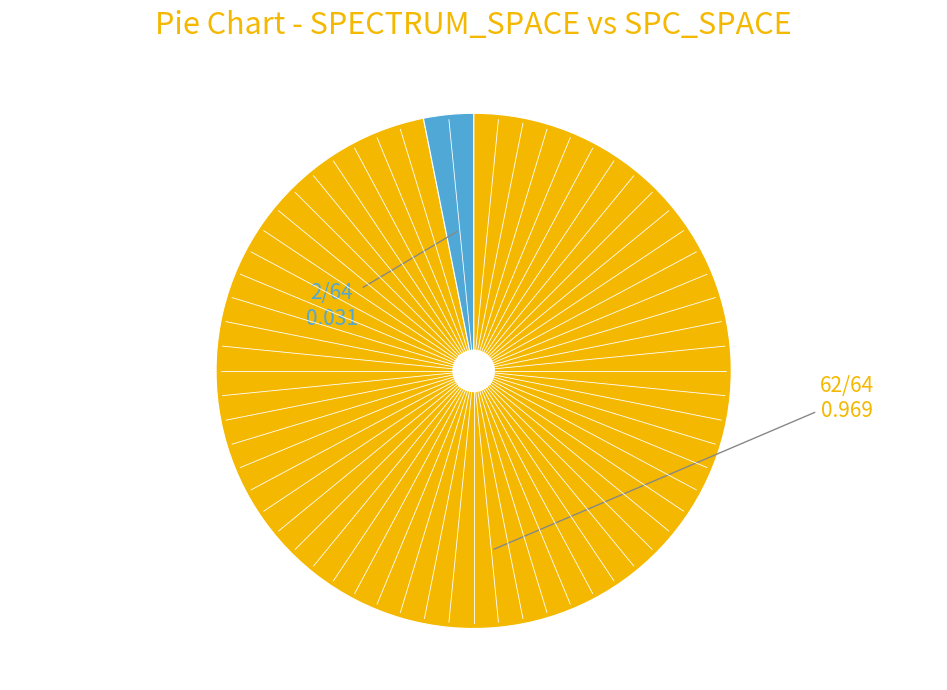

How many slices are in this pie chart?

2